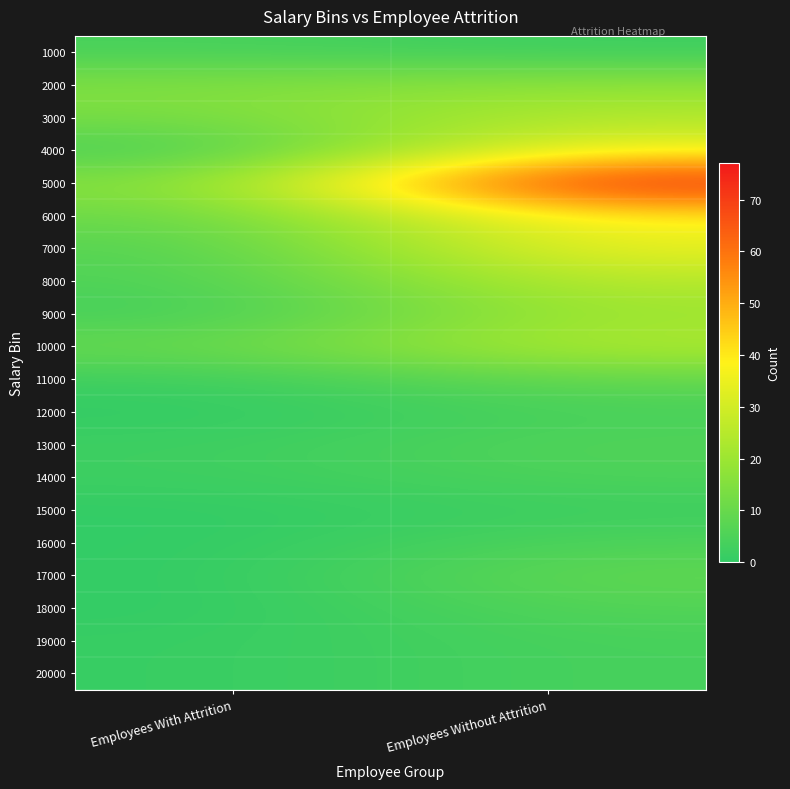

How many series are shown in this chart?

20